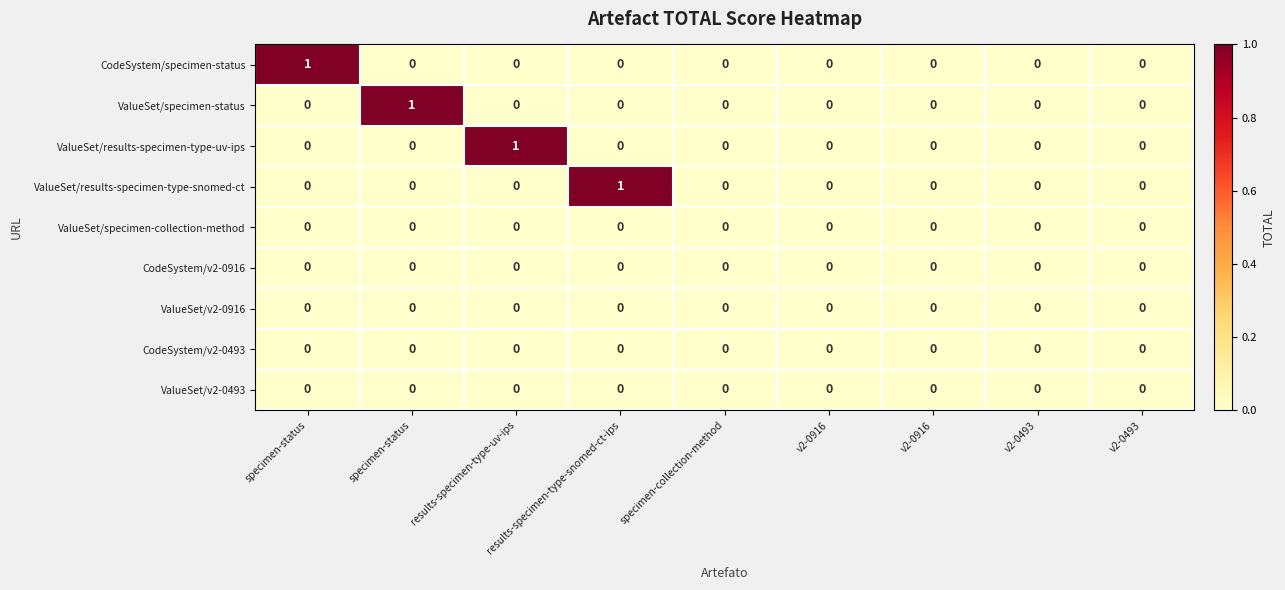

How many data points does each series have?

9